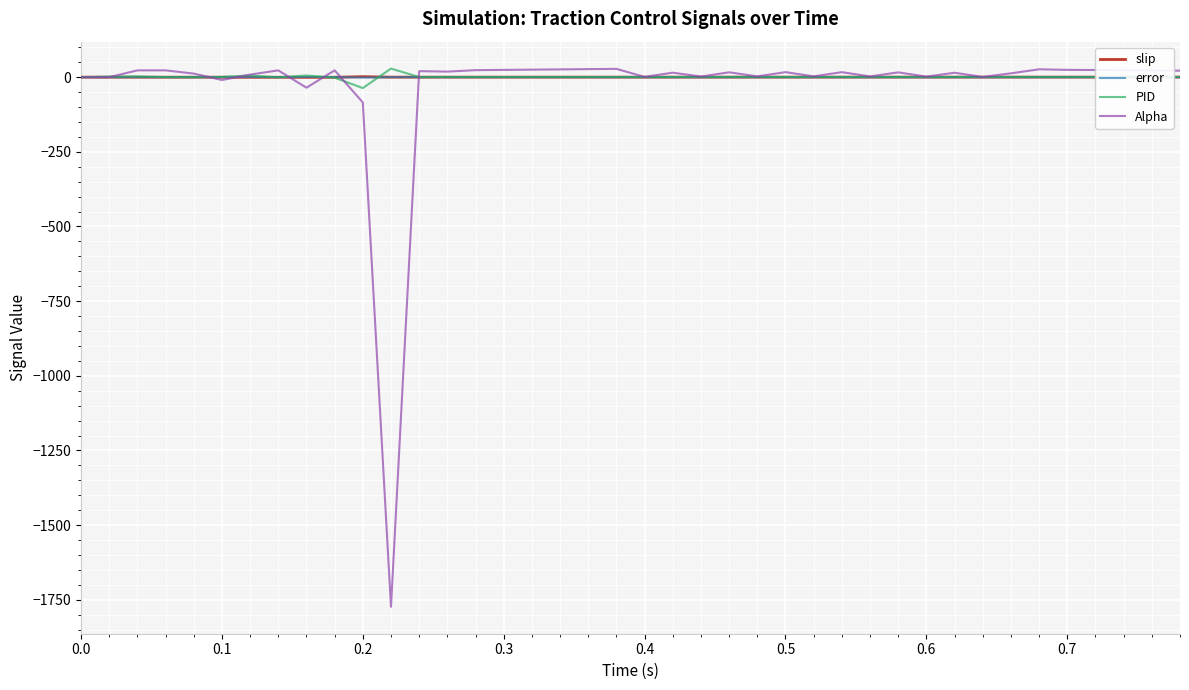

How many lines are shown in the chart?

4